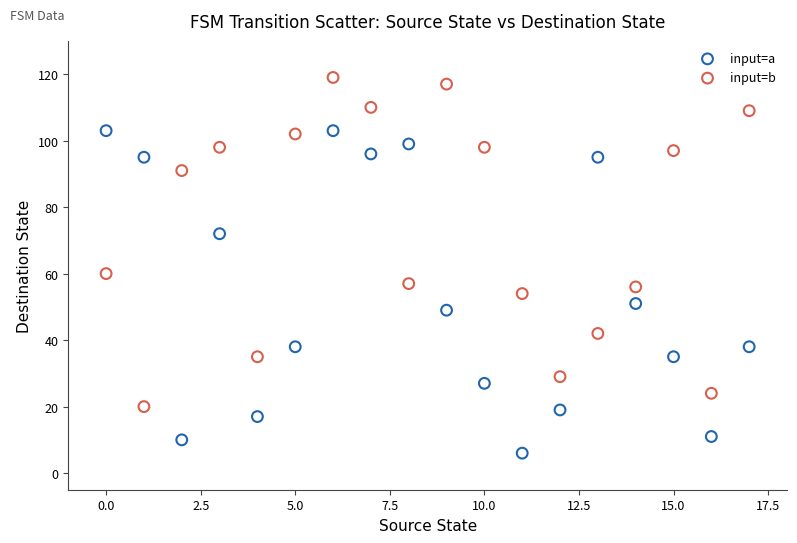

In the input=b series, what Y value is closest to 69?

60